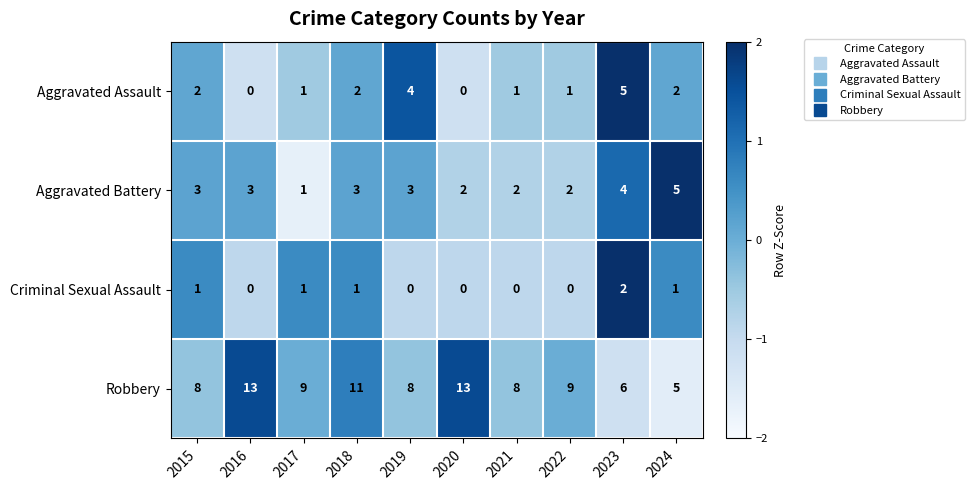

What is the spread (max minus min) of values at 2016?

13